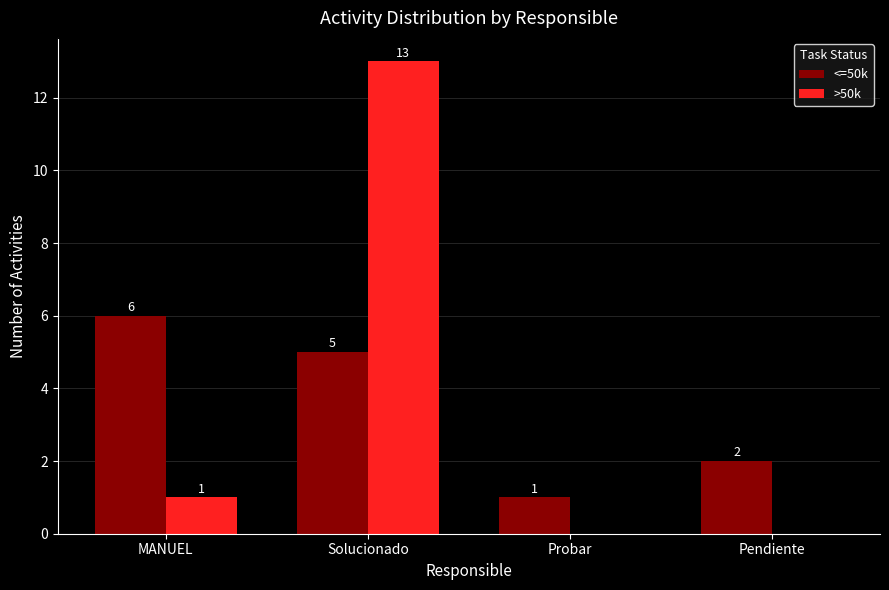

Reading right to left, list all the values displayed in this chart.

<=50k: Pendiente=2	Probar=1	Solucionado=5	MANUEL=6
>50k: Pendiente=0	Probar=0	Solucionado=13	MANUEL=1